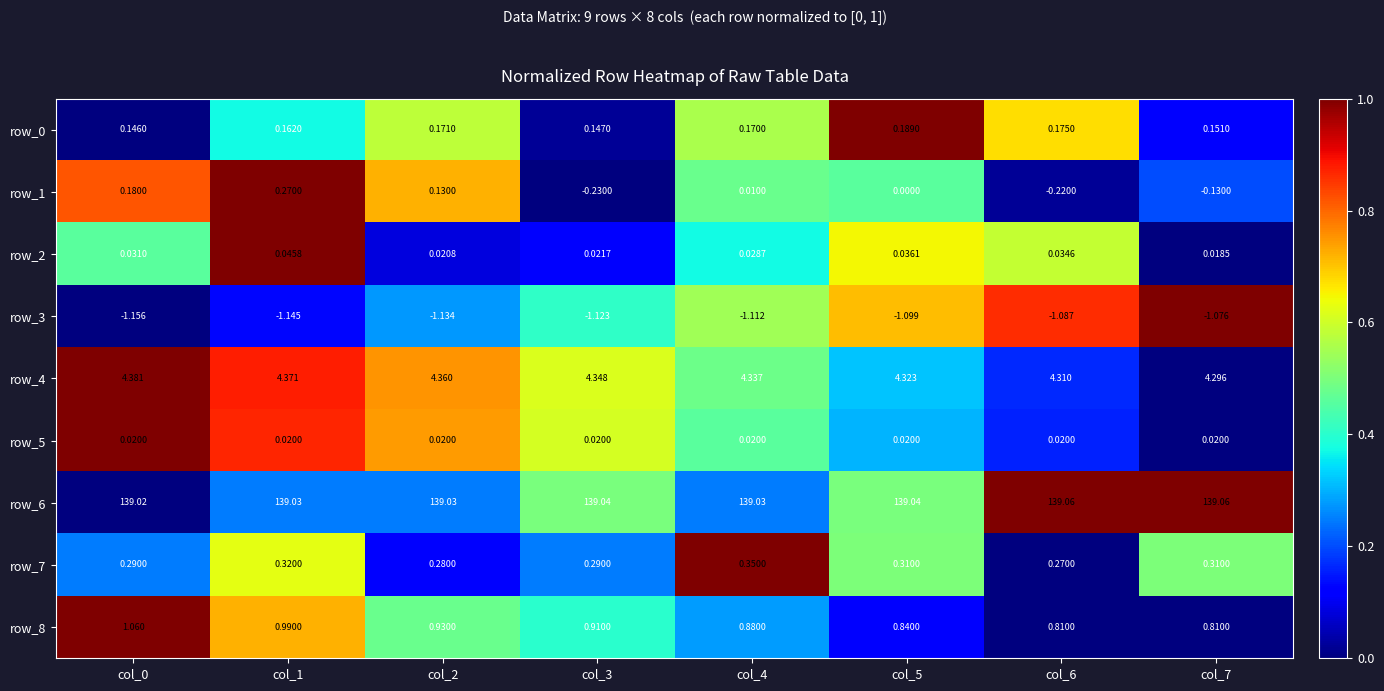

Is the value of row_5 at col_3 greater than the value of row_3 at col_5?

Yes